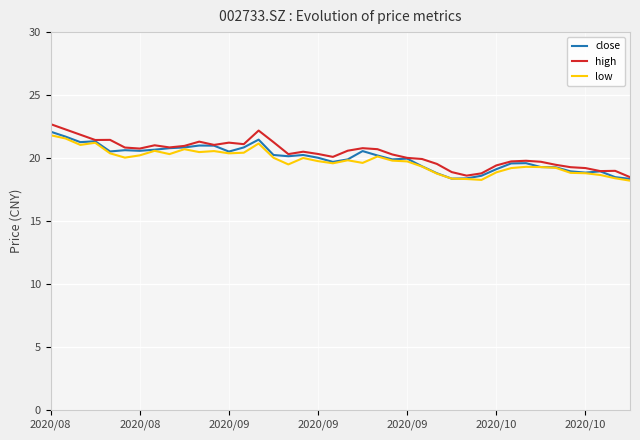

What is the minimum value for close?

18.3